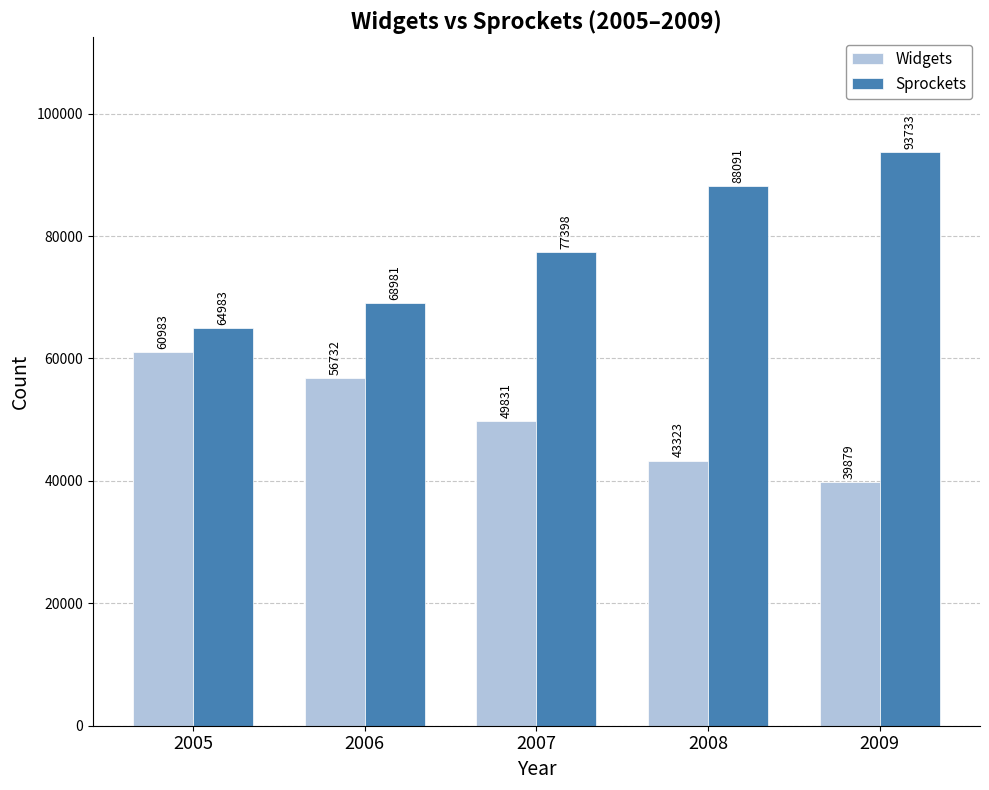

What is the sum of the Widgets values at 2007 and 2005?

110814